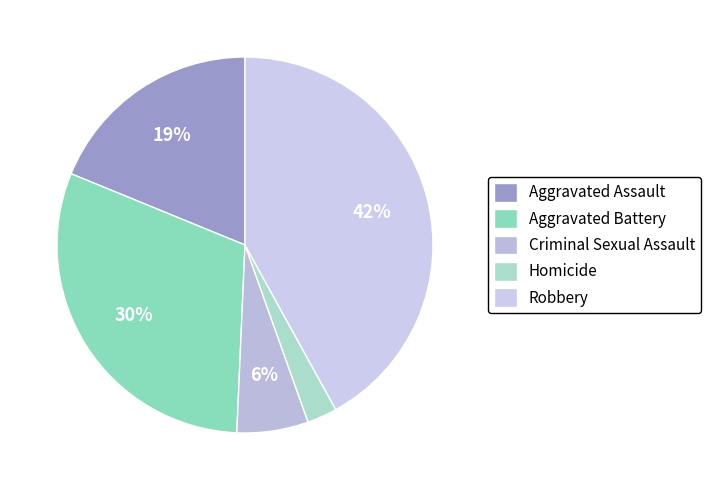

Between Homicide and Aggravated Battery, which is larger?

Aggravated Battery